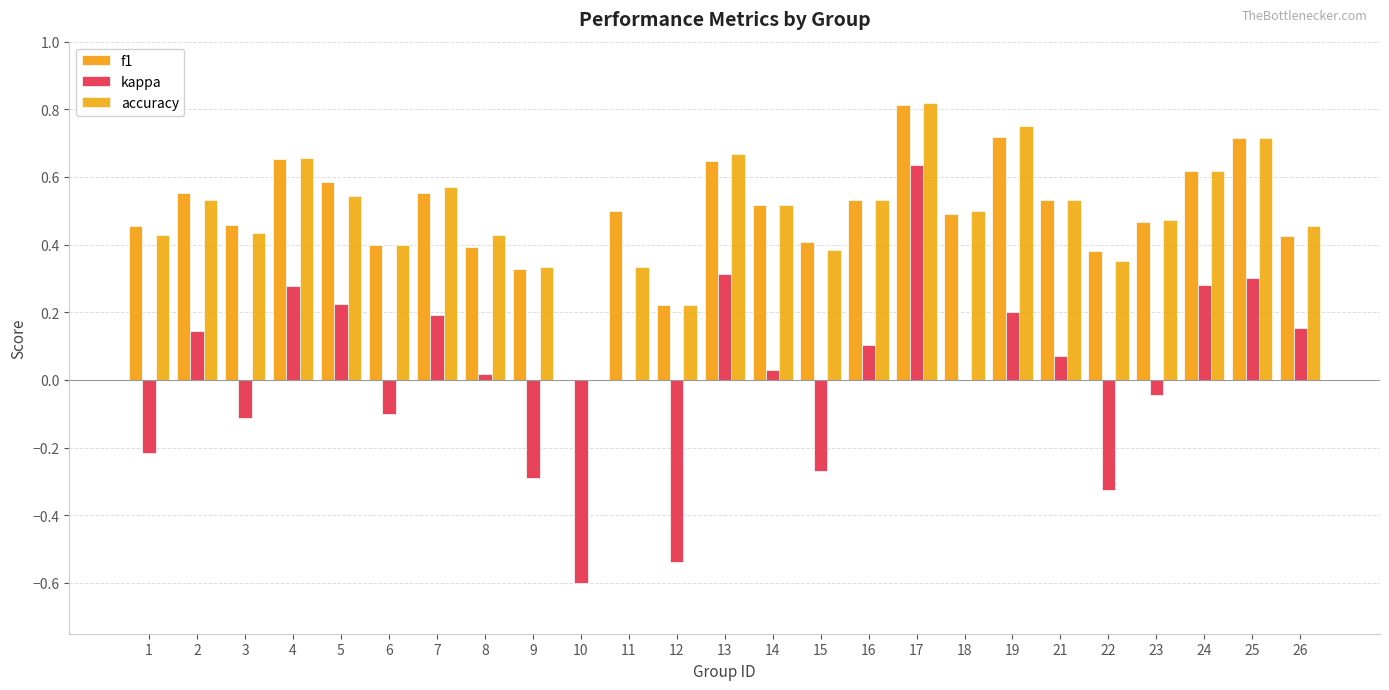

Count the number of categories in the chart.

25